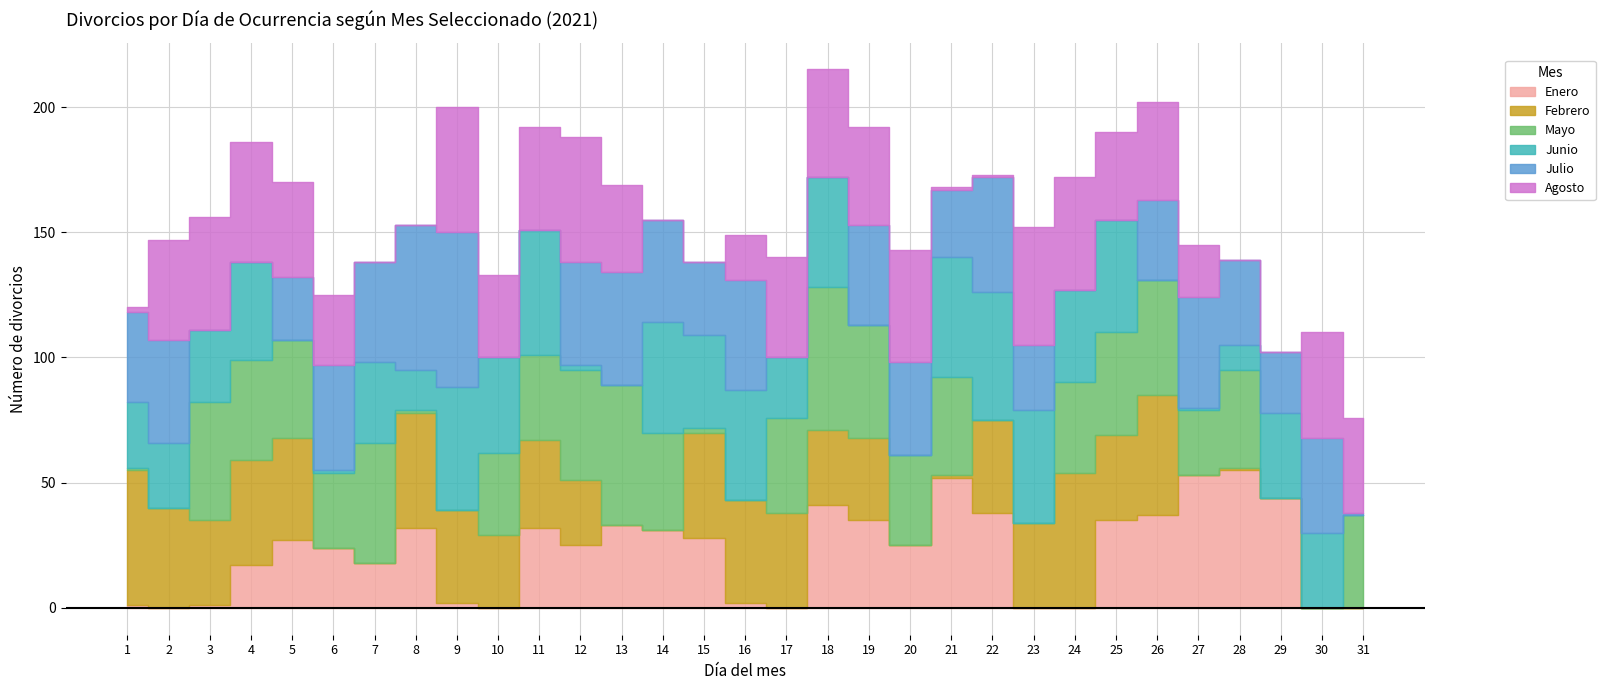

Which has a higher value, 20 or 19?

19